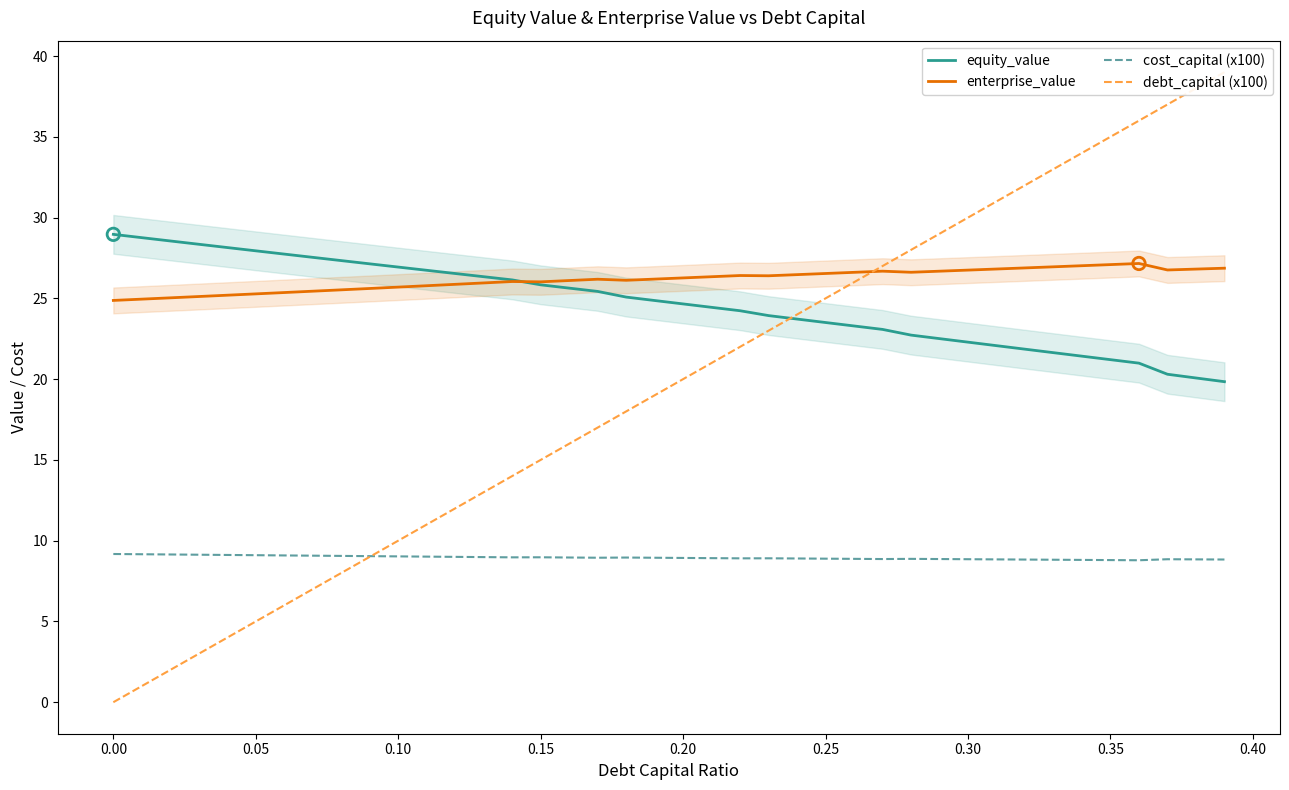

At how many categories does at least one series exceed 2?

40